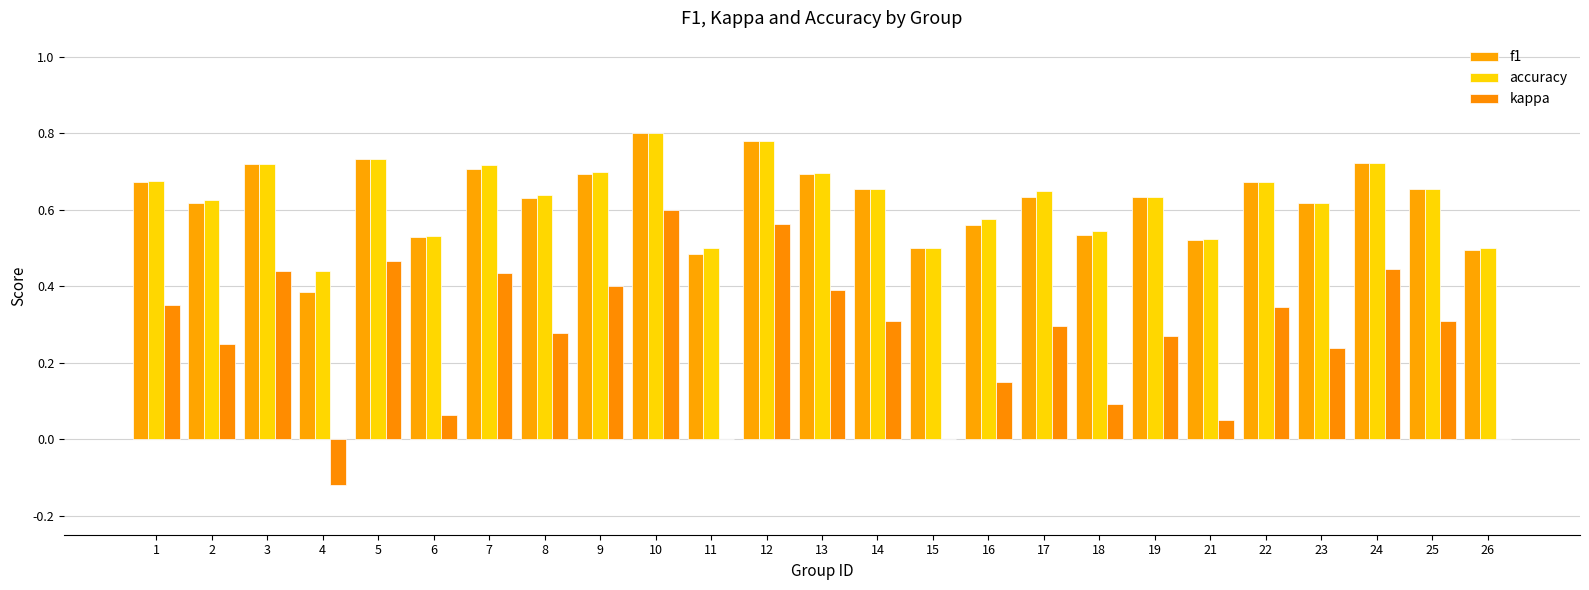

Which series has the largest total across all categories?

accuracy